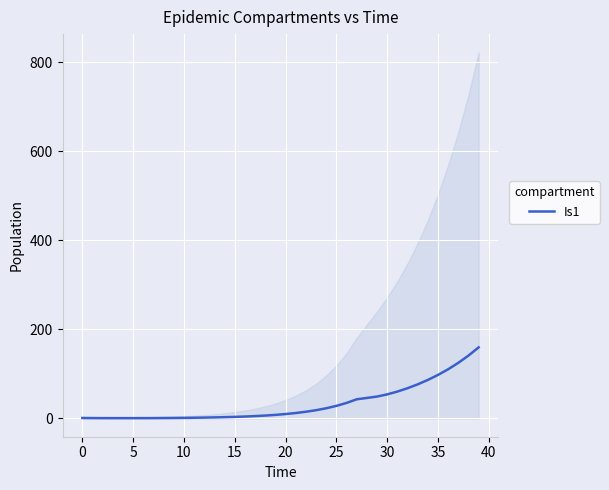

What is the smallest value displayed?

0.6